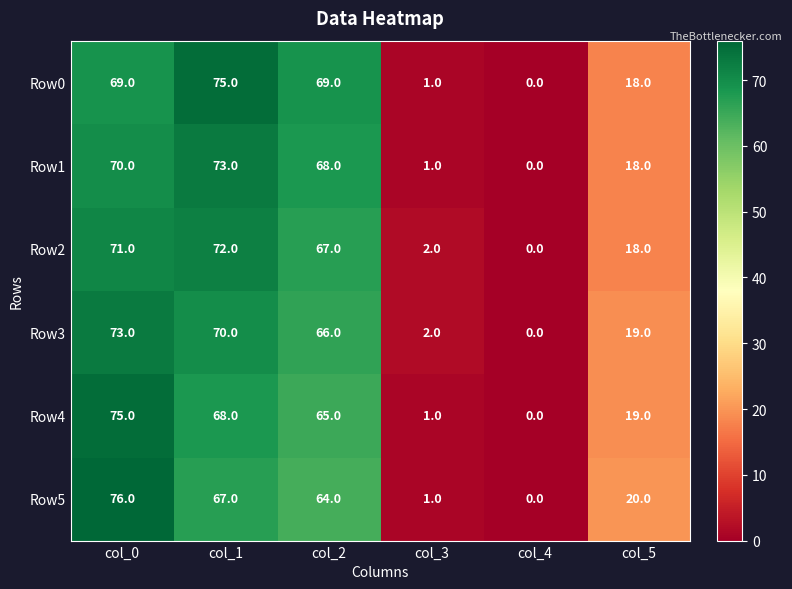

What is the spread (max minus min) of values at col_0?

7